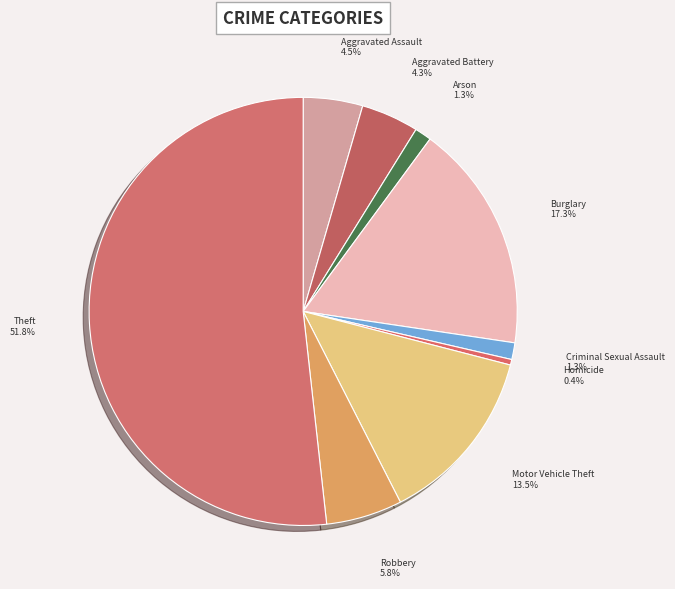

What percentage is the Burglary slice, to the nearest percent?

17%